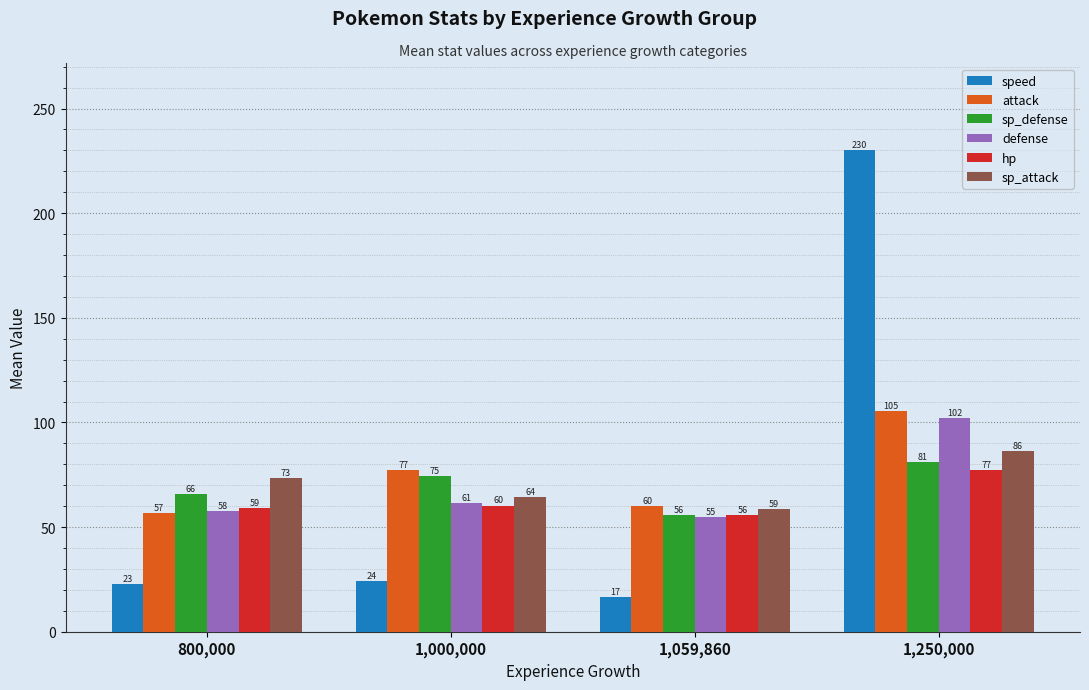

How many series are shown in this chart?

6